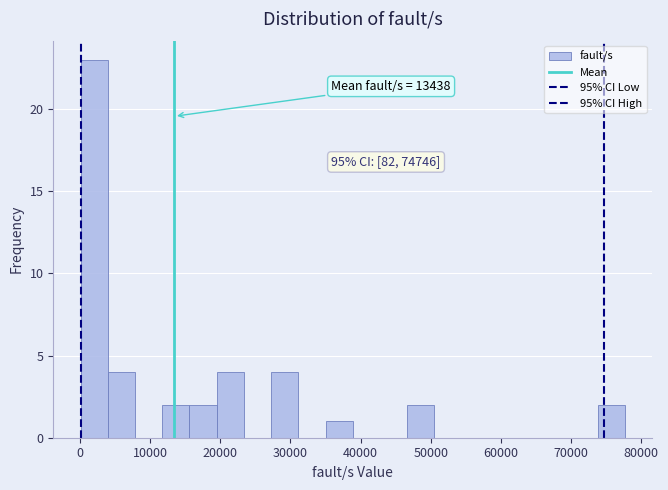

Read against the x-axis, roughly where is the centre of the tallest bar?

2000